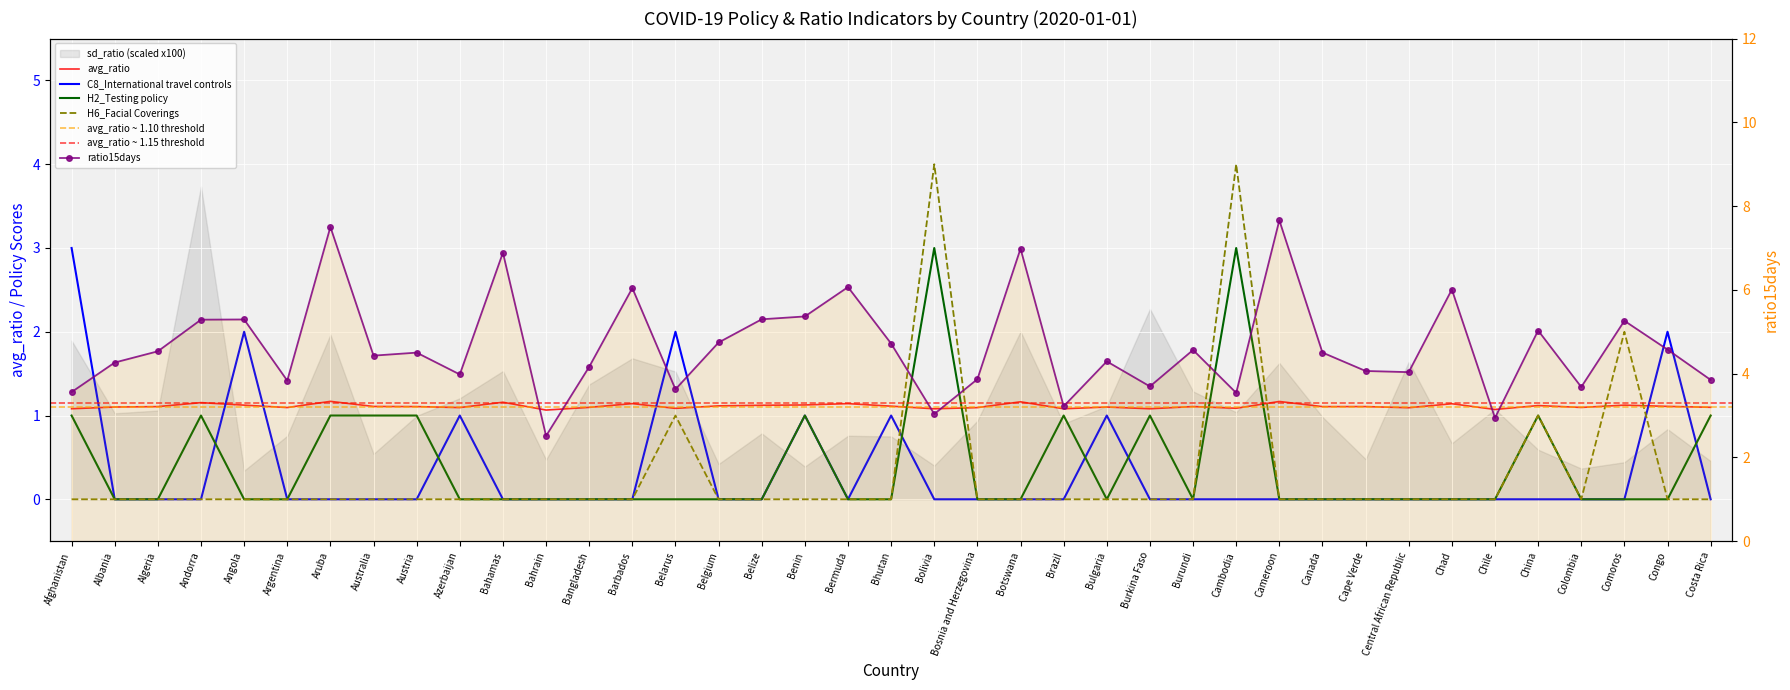

What is the total value across all series at Canada?

5.6